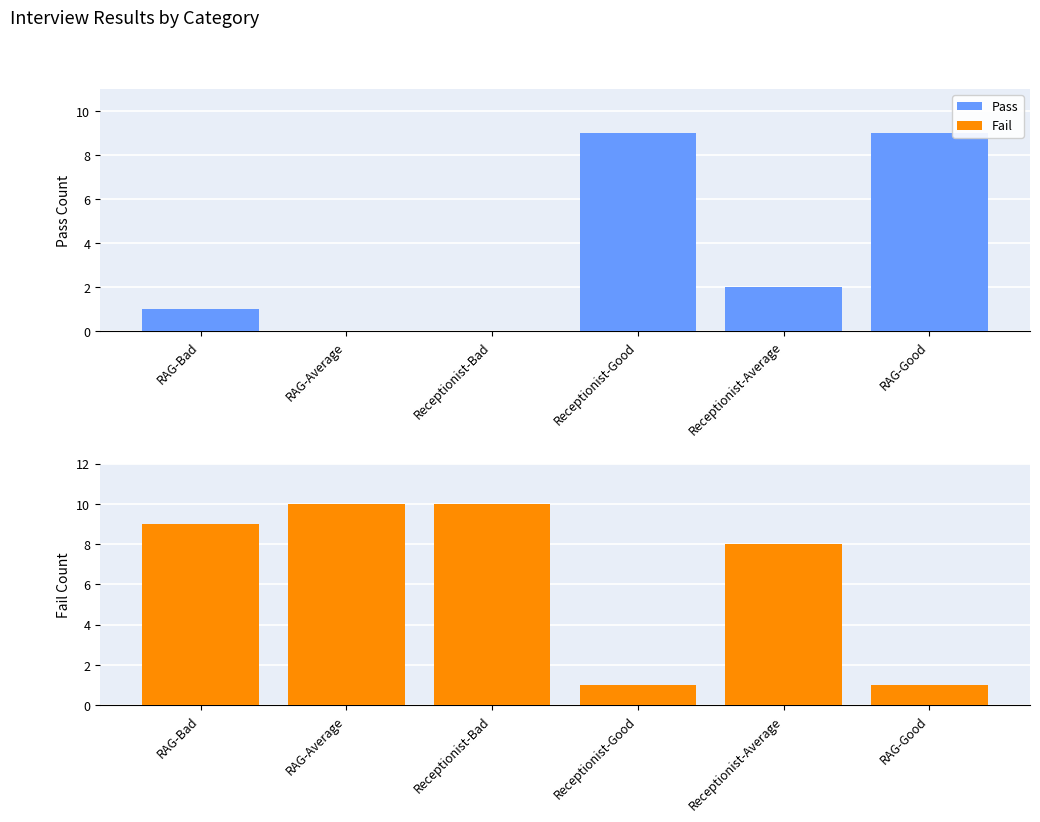

The Pass series shows 0 at RAG-Average. True or false?

True